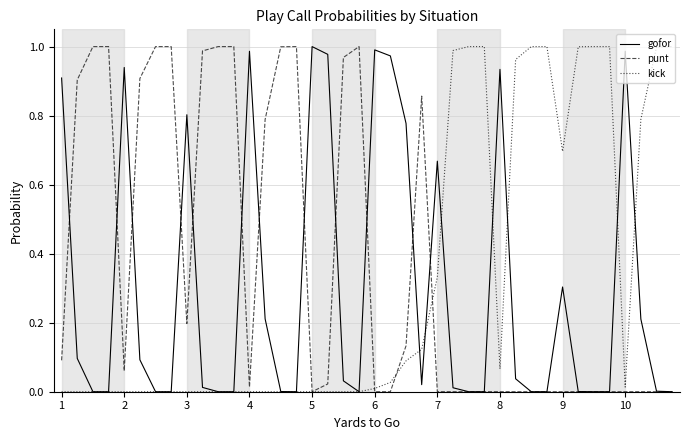

Which series has the largest total across all categories?

punt